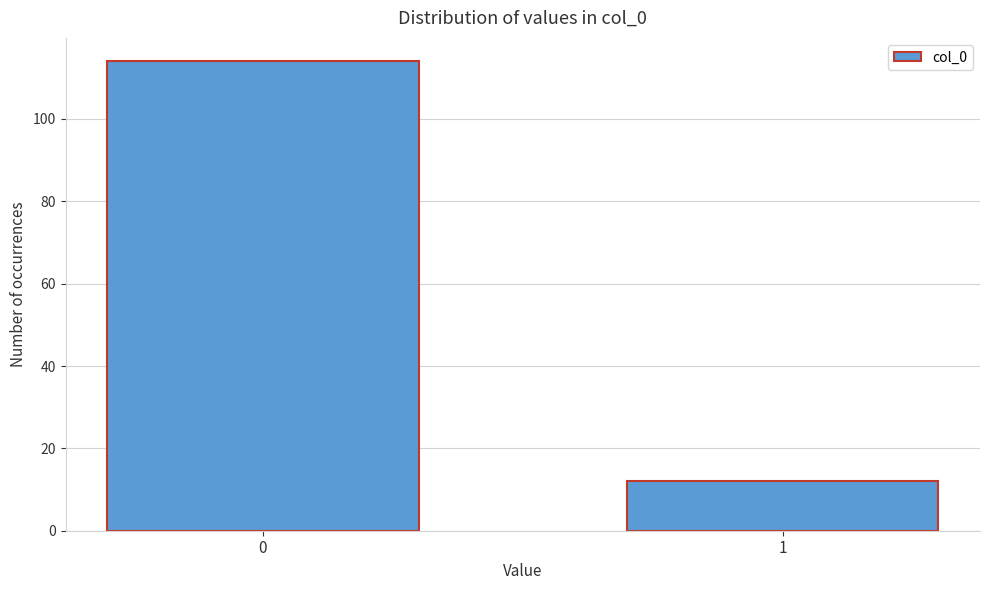

Reading left to right, transcribe all the data shown in this chart.

114	12